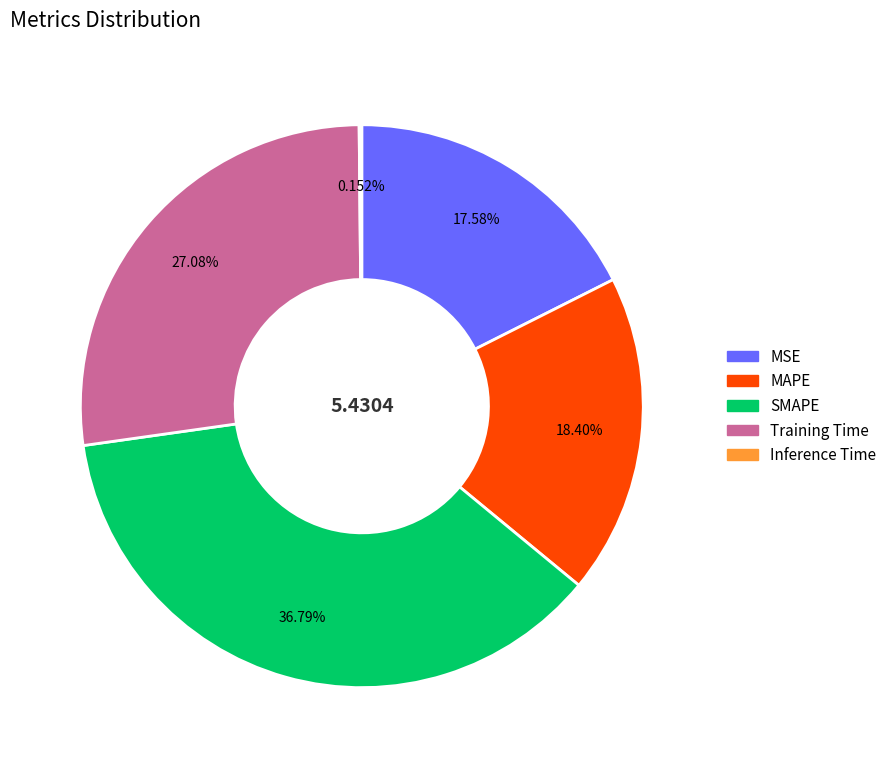

Is MAPE the majority of the pie?

No